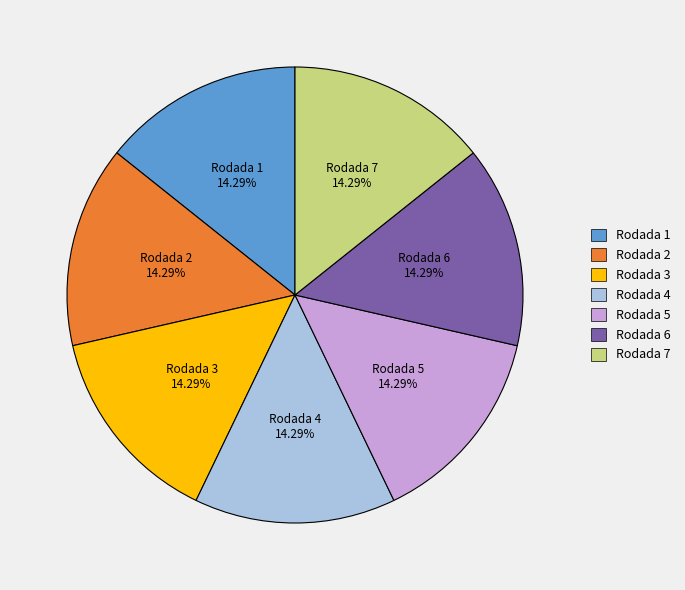

Approximately how many times larger is the value at Rodada 3 compared to Rodada 5?

1.0